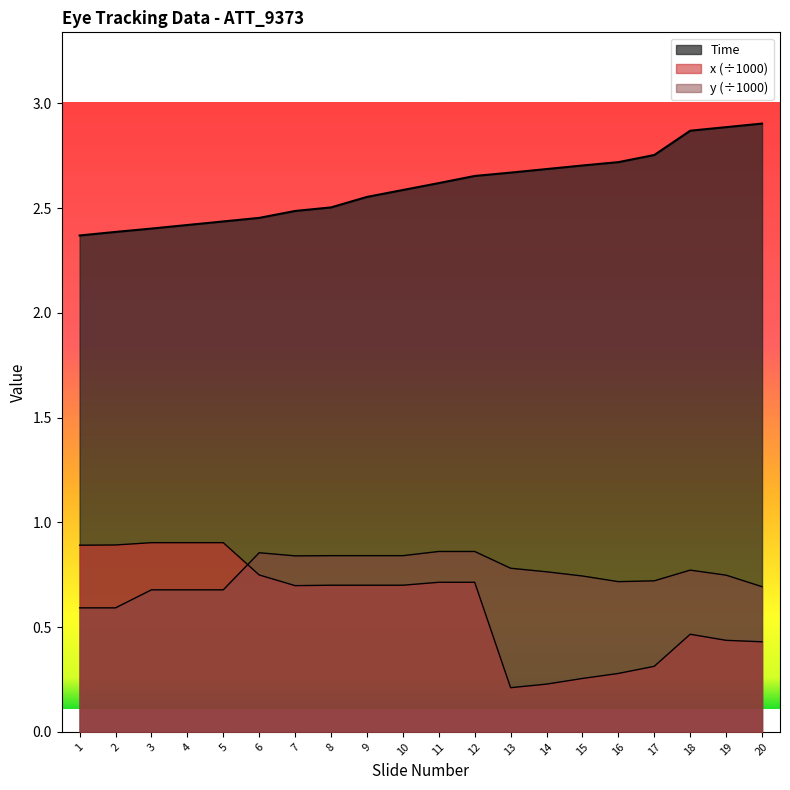

Is the value of y at 20 greater than the value of Time at 5?

No